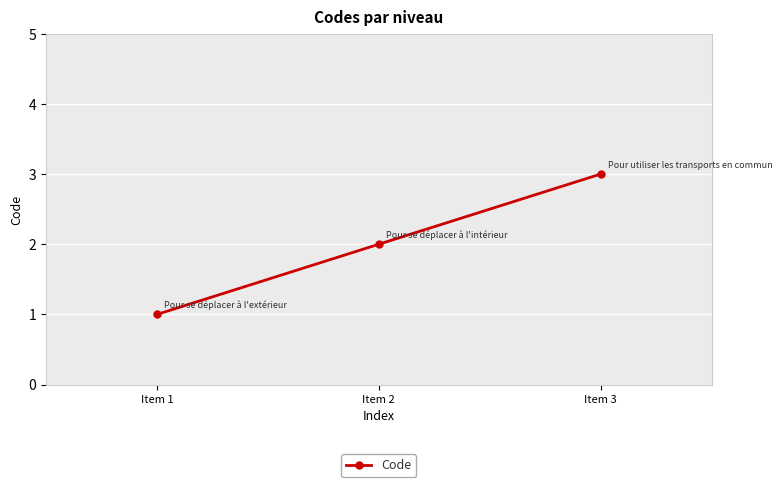

What is the change in value from Item 2 to Item 3?

+1